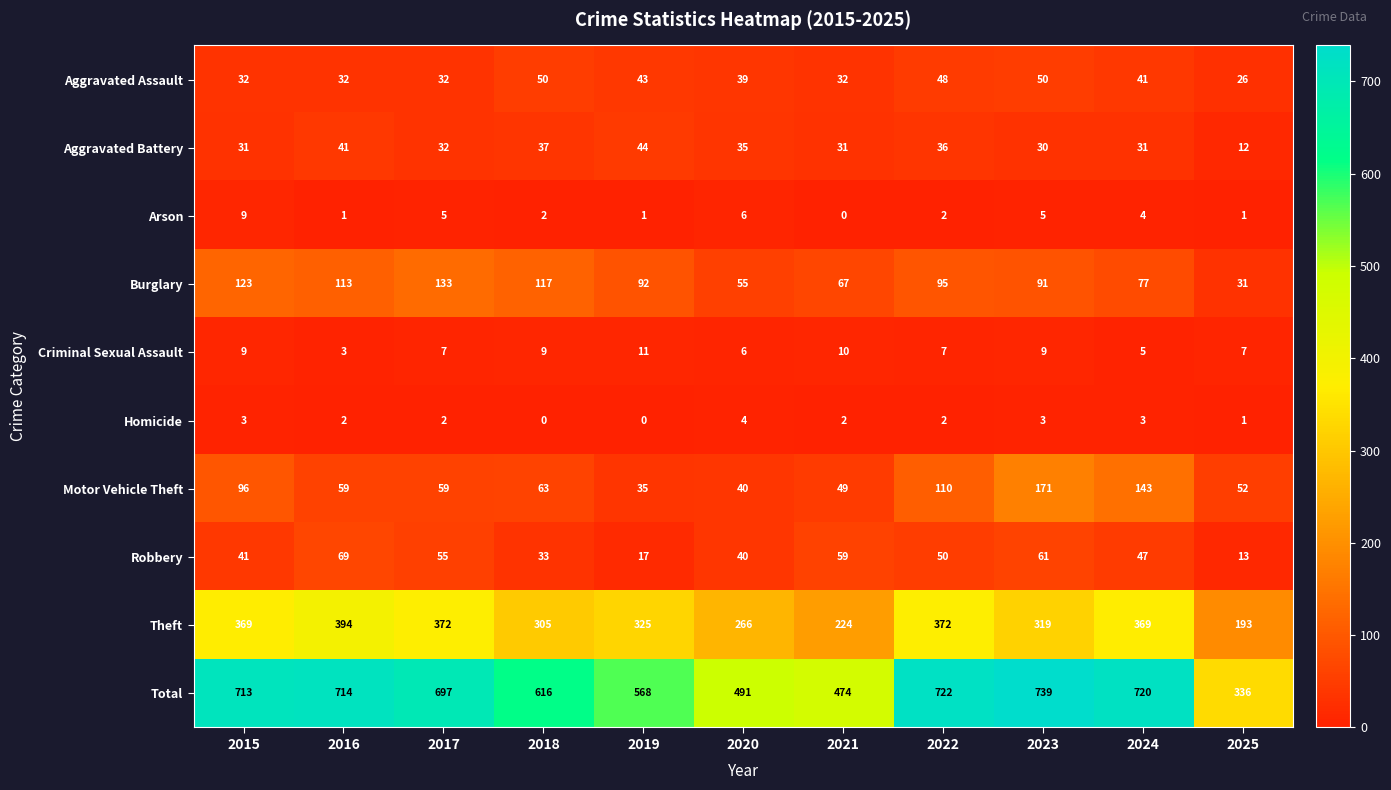

Where is Arson nearest to the value 4?

2024